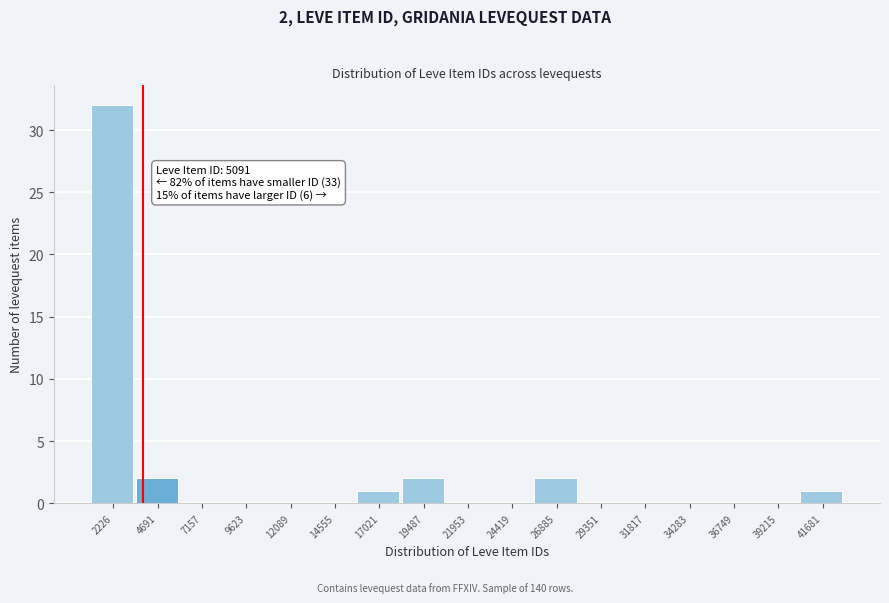

Reading right to left, what are all the values shown in this chart?

41681=1	39215=0	36749=0	34283=0	31817=0	29351=0	26885=2	24419=0	21953=0	19487=2	17021=1	14555=0	12089=0	9623=0	7157=0	4691=2	2226=32